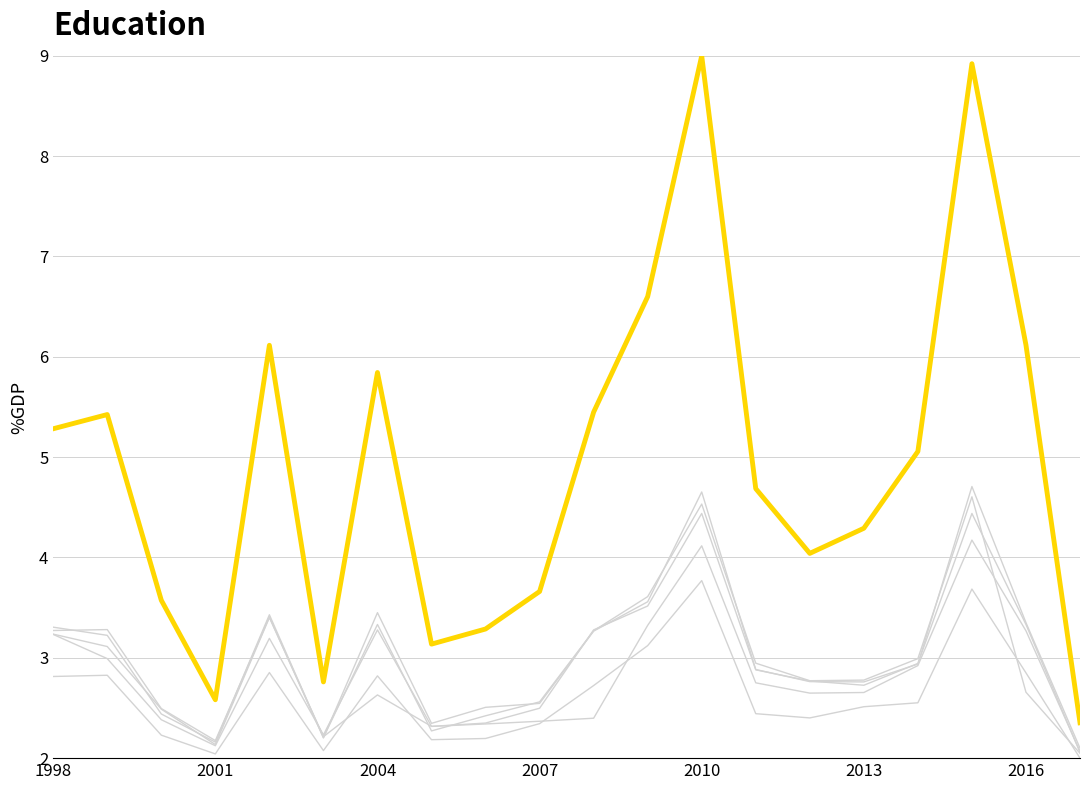

Is this an area chart (filled region under the line)?

No